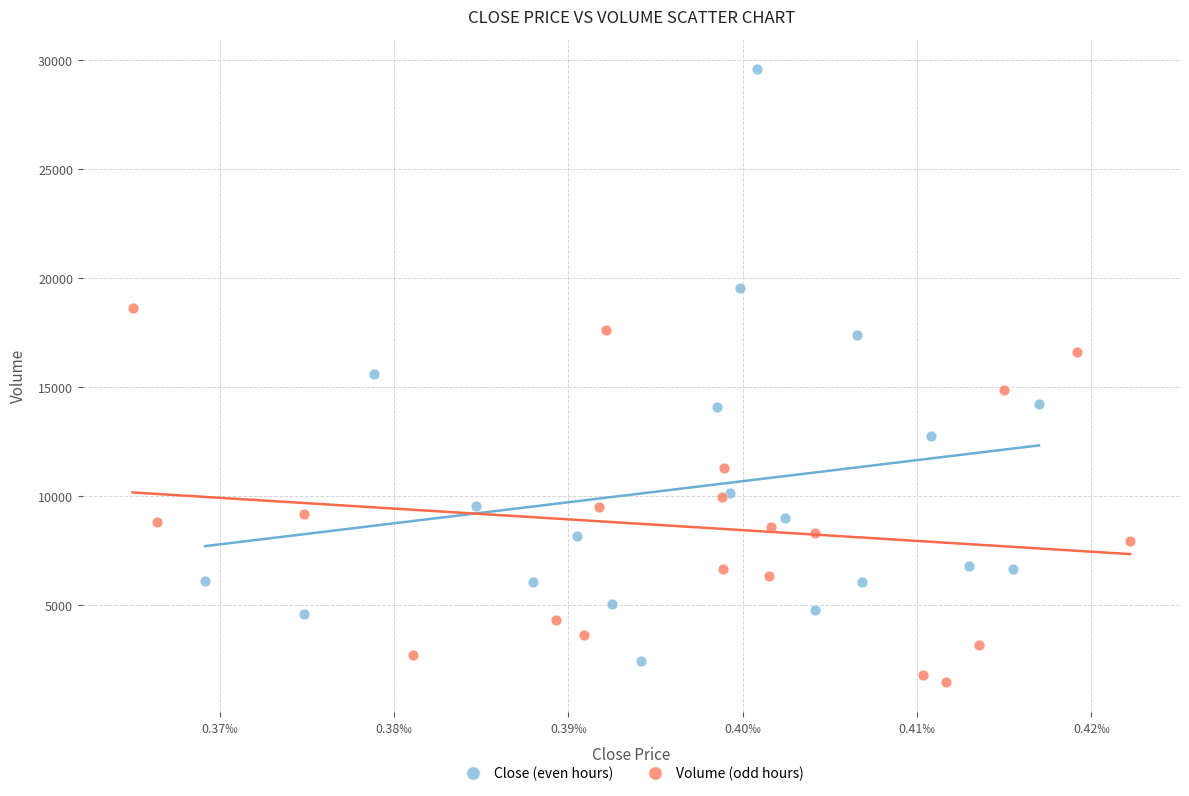

Which series reaches the maximum Y coordinate?

Close (even hours)